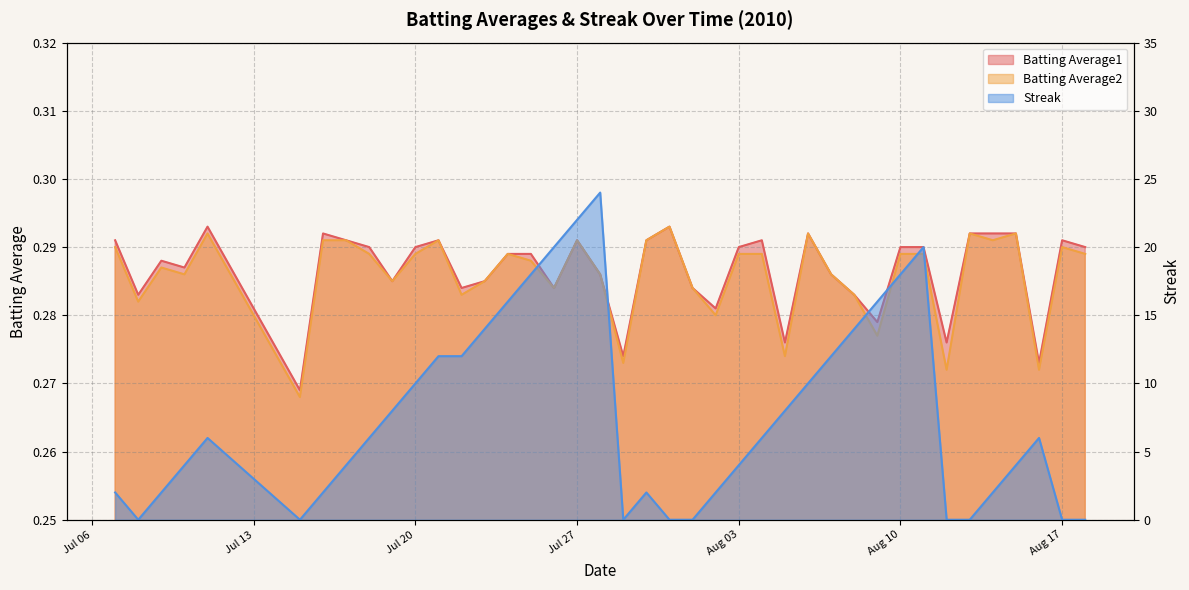

How many lines are shown in the chart?

3